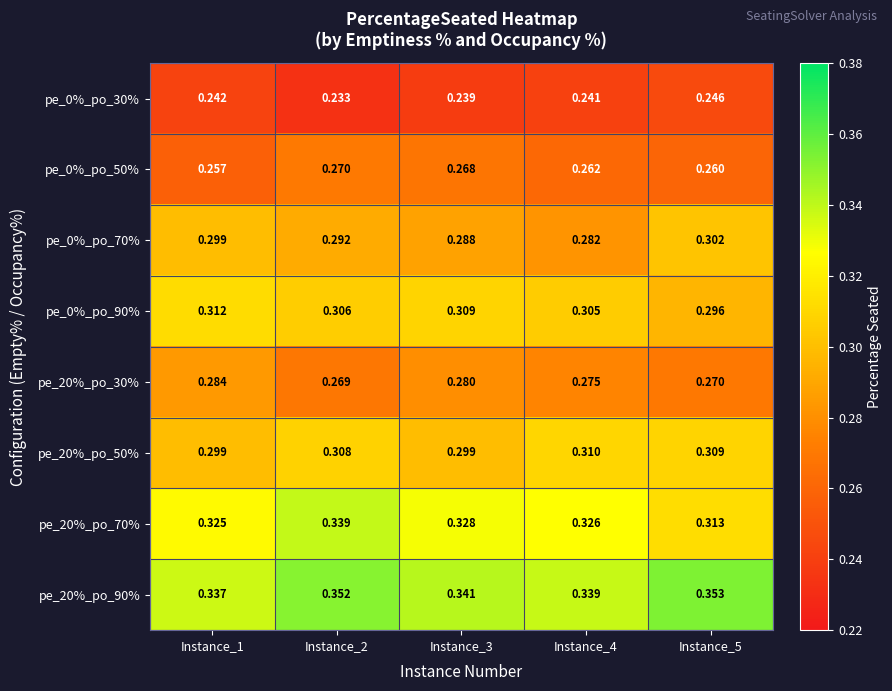

Which category has the lowest value across all series?

Instance_2